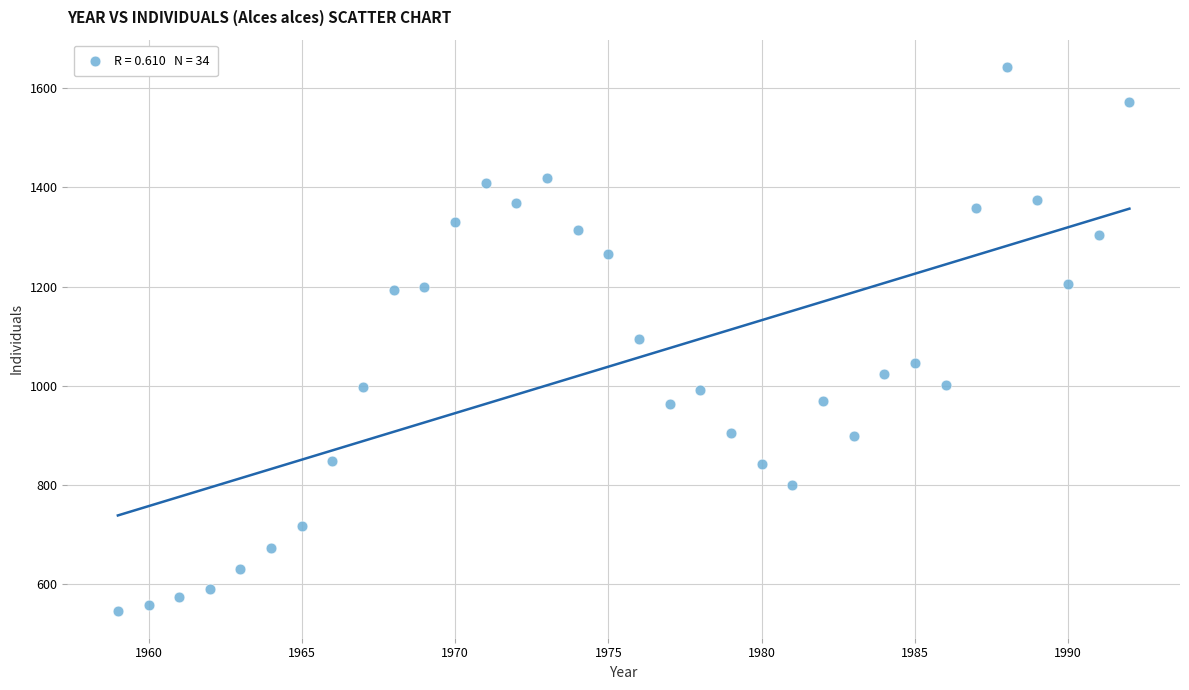

What is the range of X values (max minus min)?

33